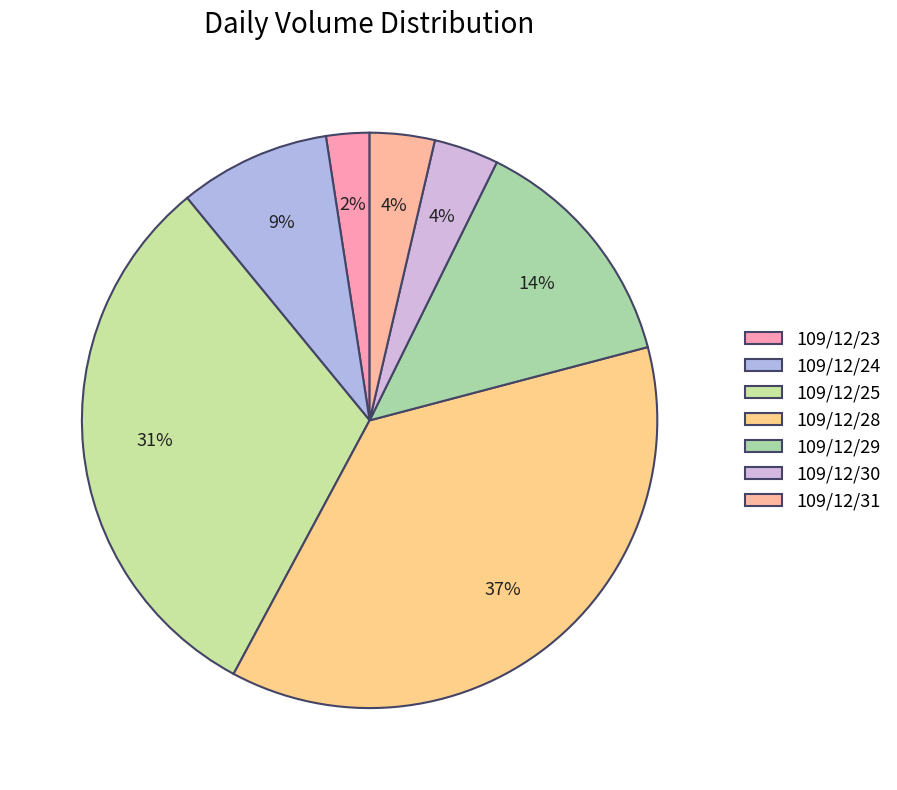

Approximately how many times larger is the value at 109/12/29 compared to 109/12/28?

0.4